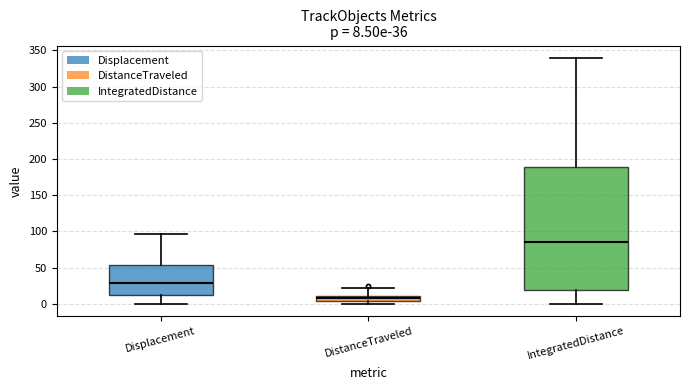

Comparing the boxes themselves (not the whiskers), which one is the tallest?

IntegratedDistance